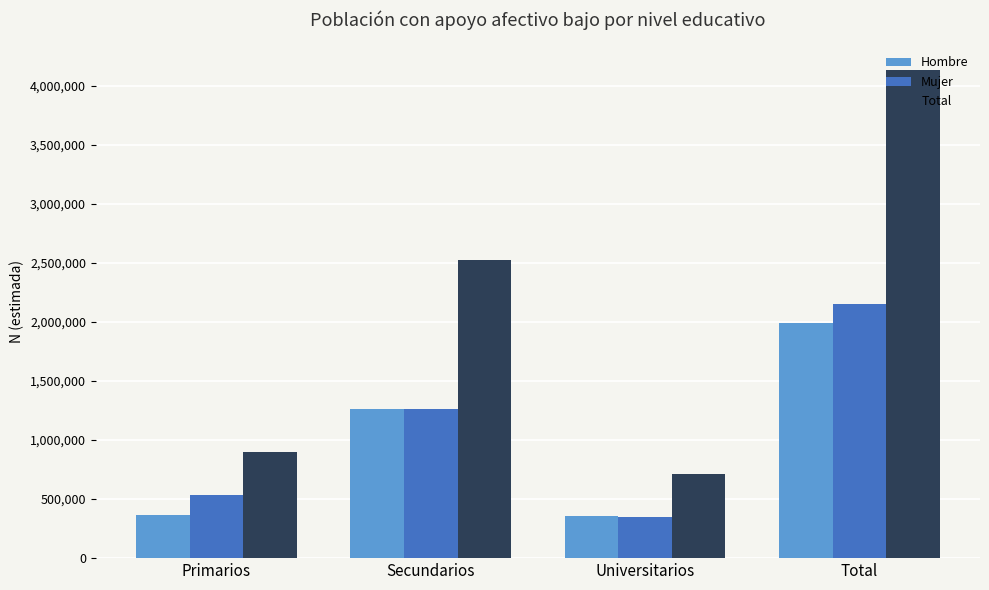

List the labels in order of Total value, smallest first.

Universitarios, Primarios, Secundarios, Total